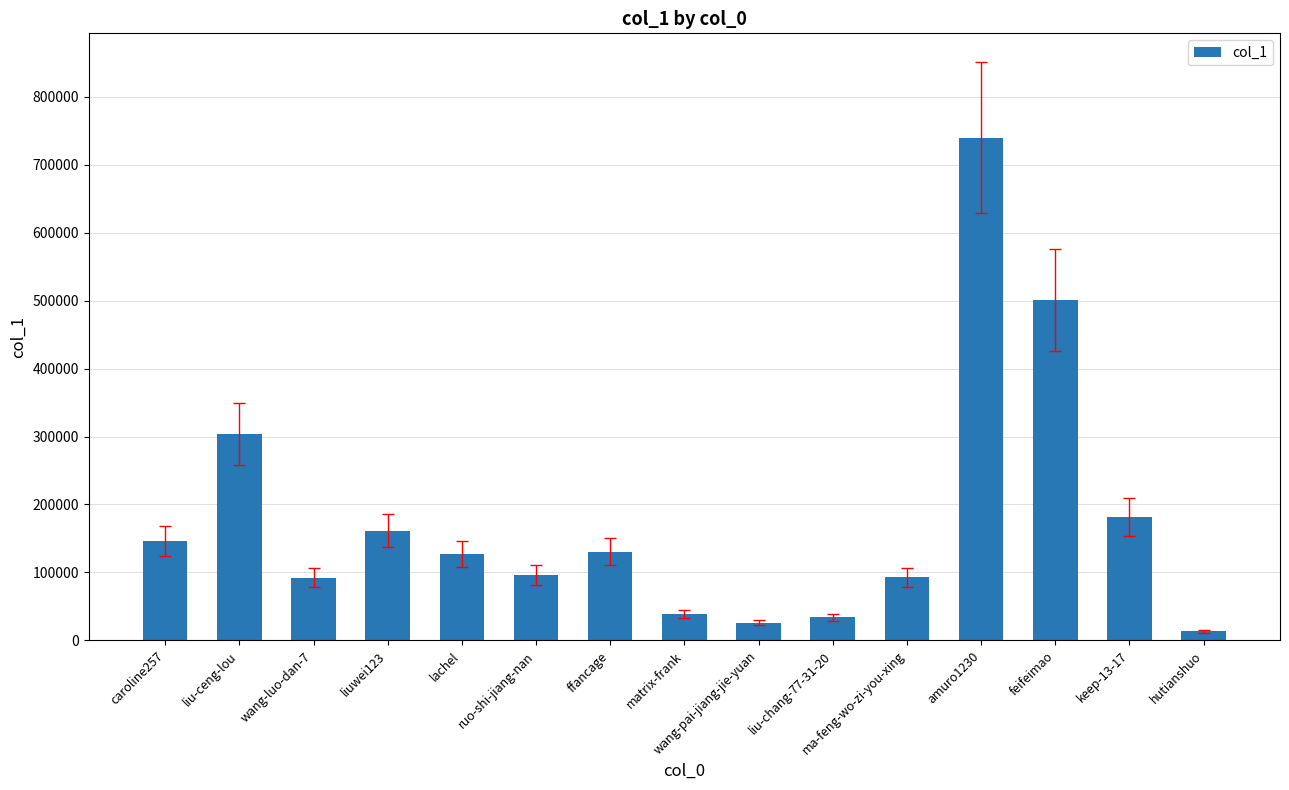

What is the sum of all values?

2684623